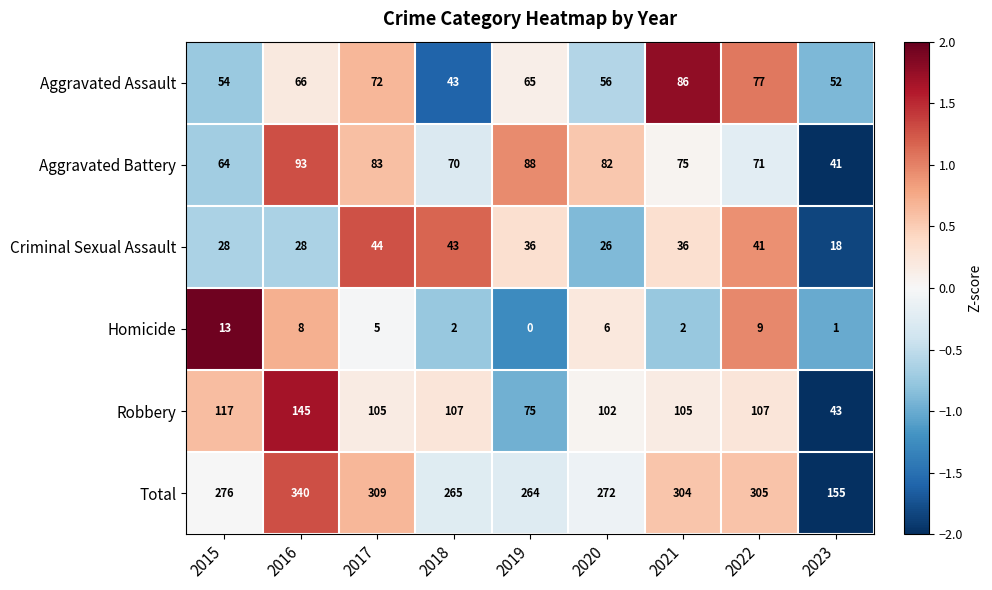

What is the sum of all Aggravated Assault values?

571